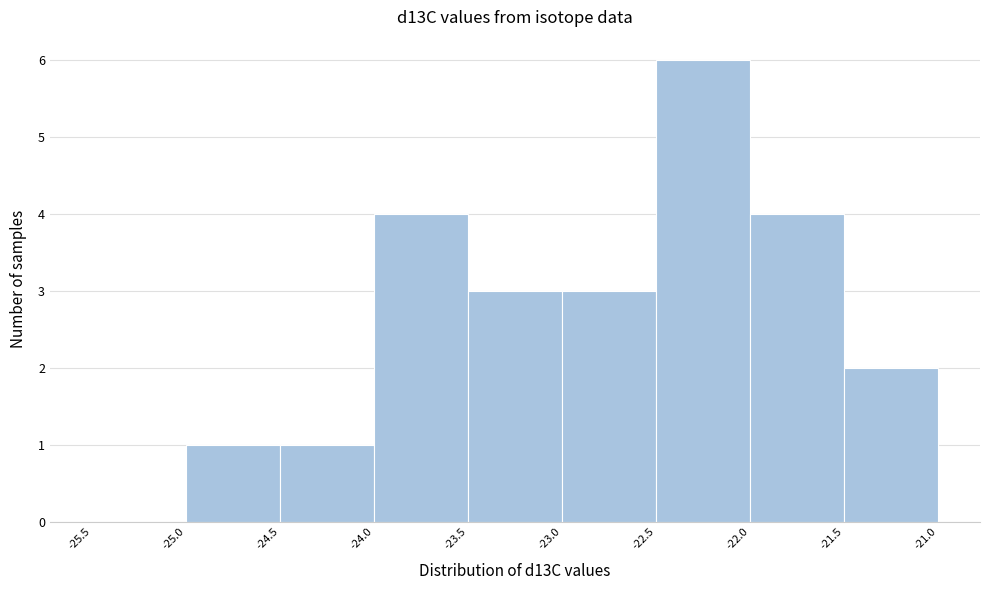

Which range on the x-axis has the tallest bar?

-22.5 to -22.0